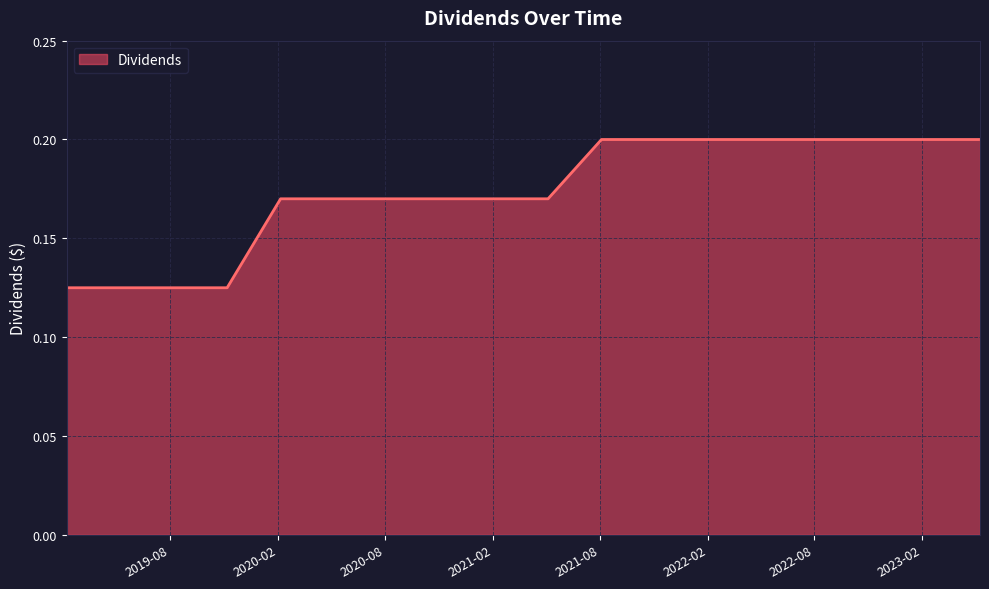

True or false: there are more than 2 points higher than both neighbors.

False